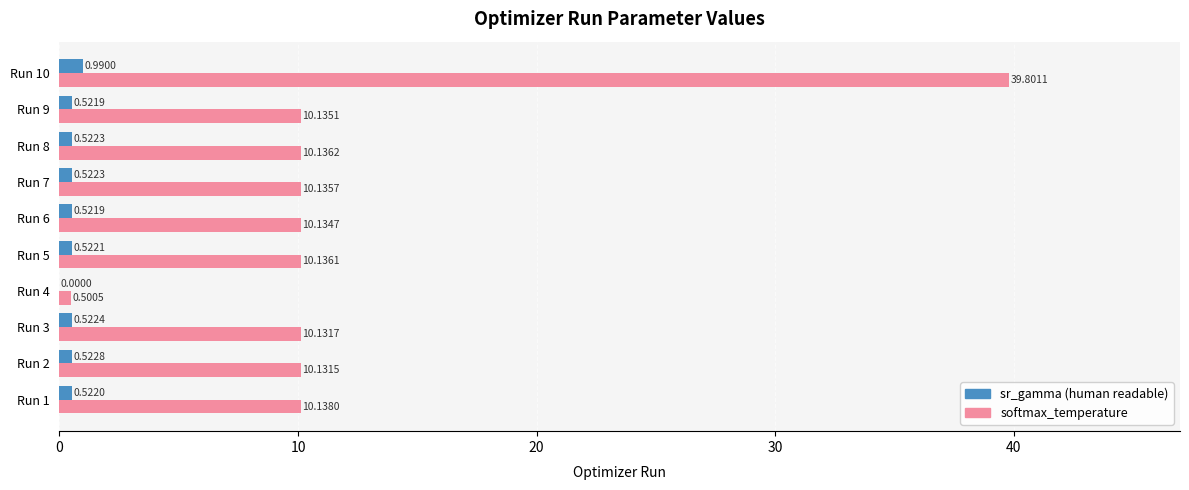

Which label corresponds to the largest value in the chart?

Run 10